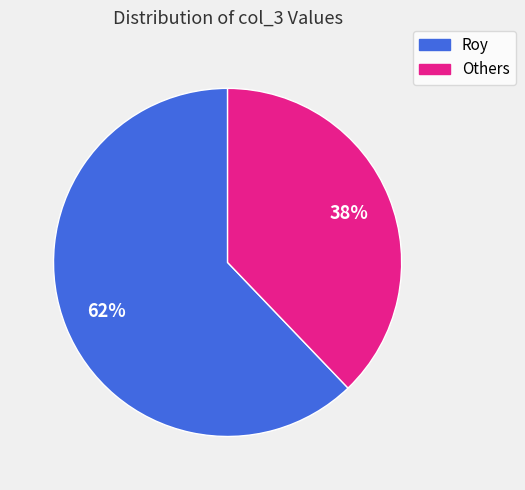

True or false: Others accounts for 38% of the total.

True